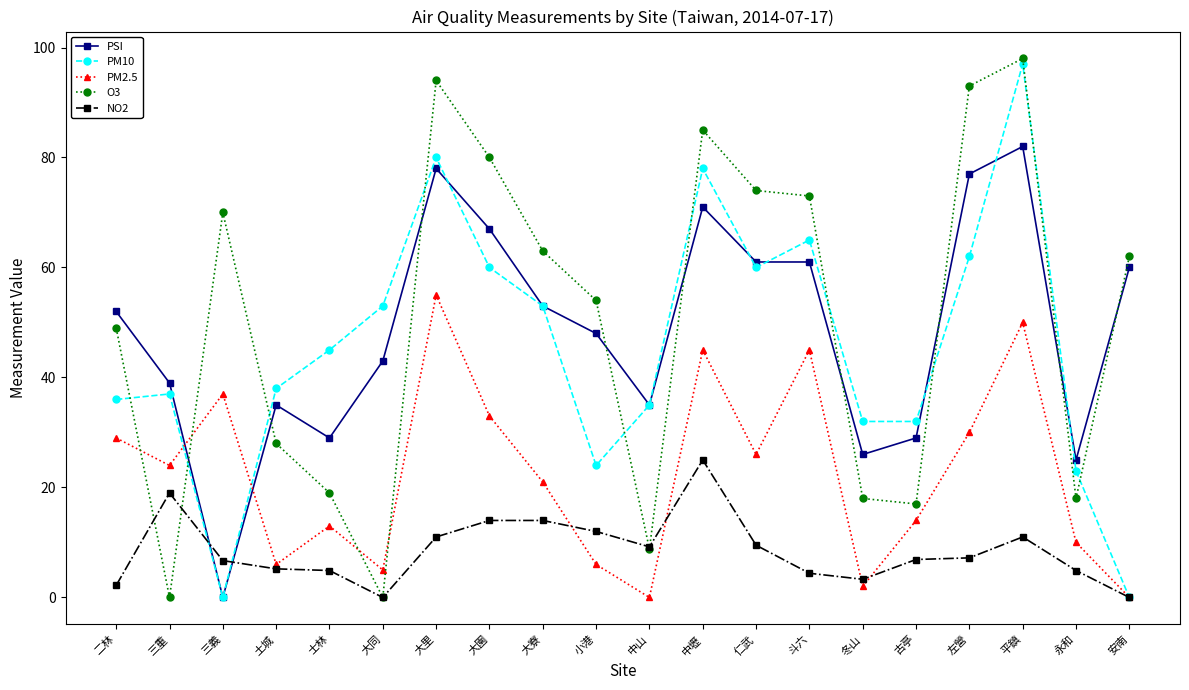

What is the maximum value shown in the chart?

98.0